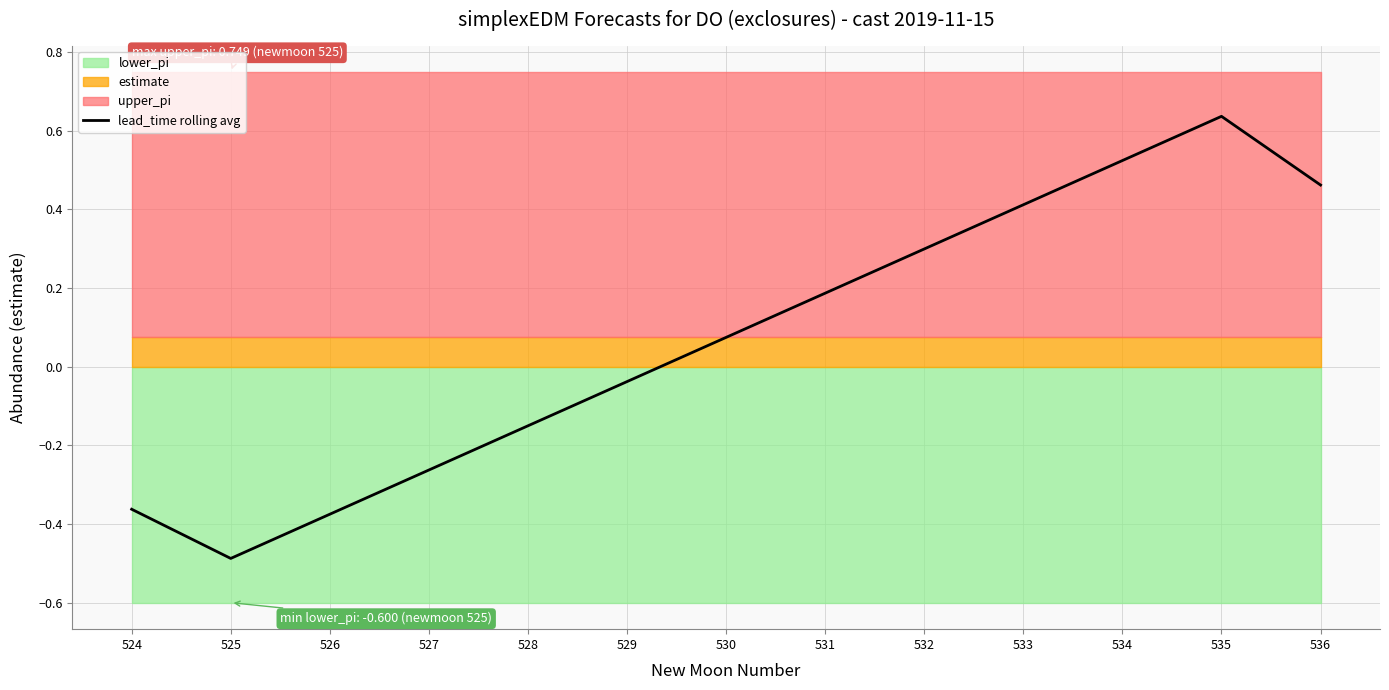

What is the change in value from 524 to 528?

+0.2